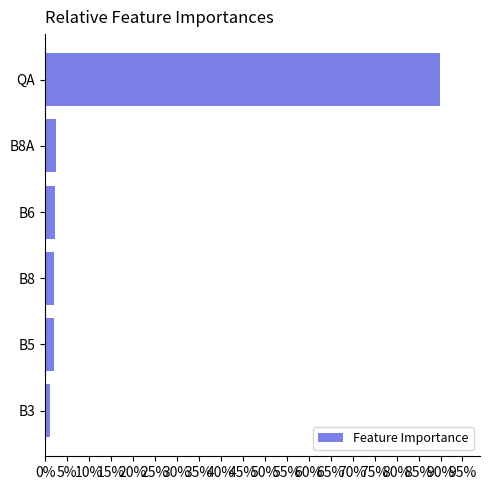

How many data points does each series have?

6